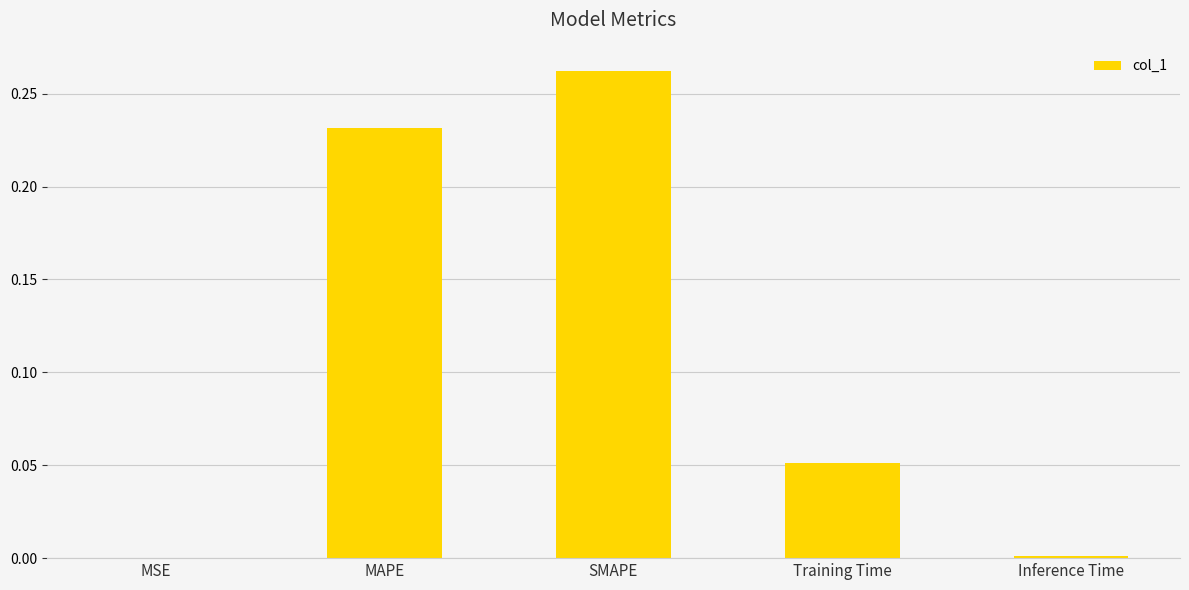

What is the sum of all values?

0.5